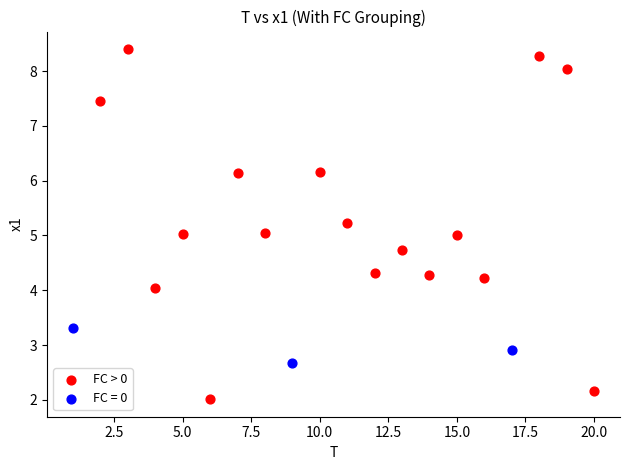

Which series has the largest Y range (max minus min)?

FC > 0